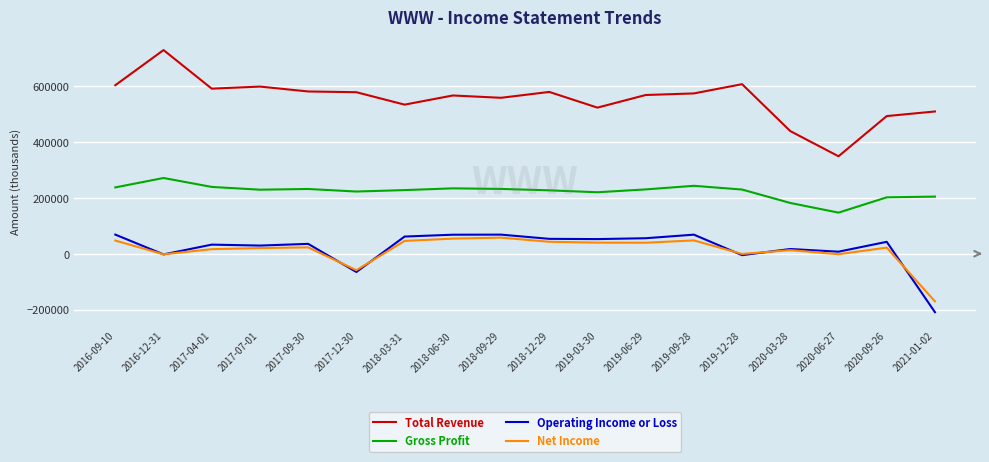

True or false: Net Income and Gross Profit intersect in this chart.

False